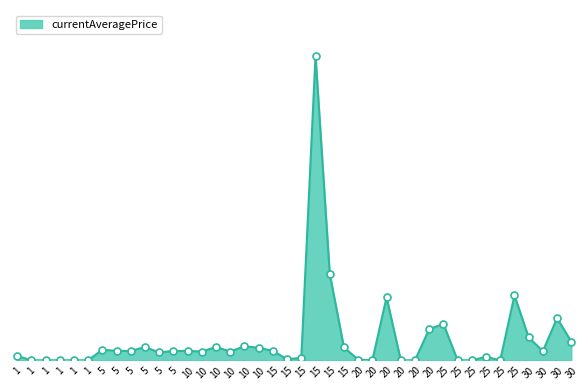

Does the chart have visible grid lines?

No